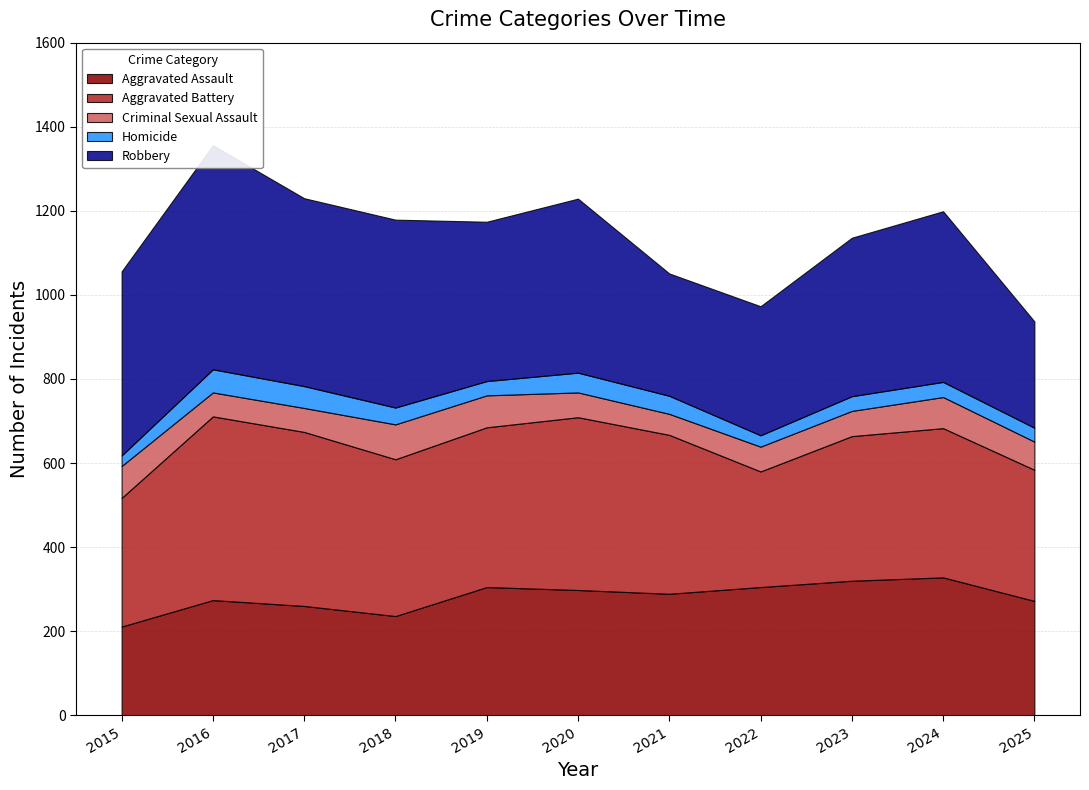

Reading left to right, what are all the values shown in this chart?

Aggravated Assault: 211	274	260	236	305	298	289	305	320	328	272
Aggravated Battery: 306	437	414	373	380	411	378	275	344	355	312
Criminal Sexual Assault: 76	57	57	83	76	59	50	59	60	74	67
Homicide: 25	55	52	40	34	47	43	27	35	36	33
Robbery: 438	533	447	447	379	414	291	307	377	406	253